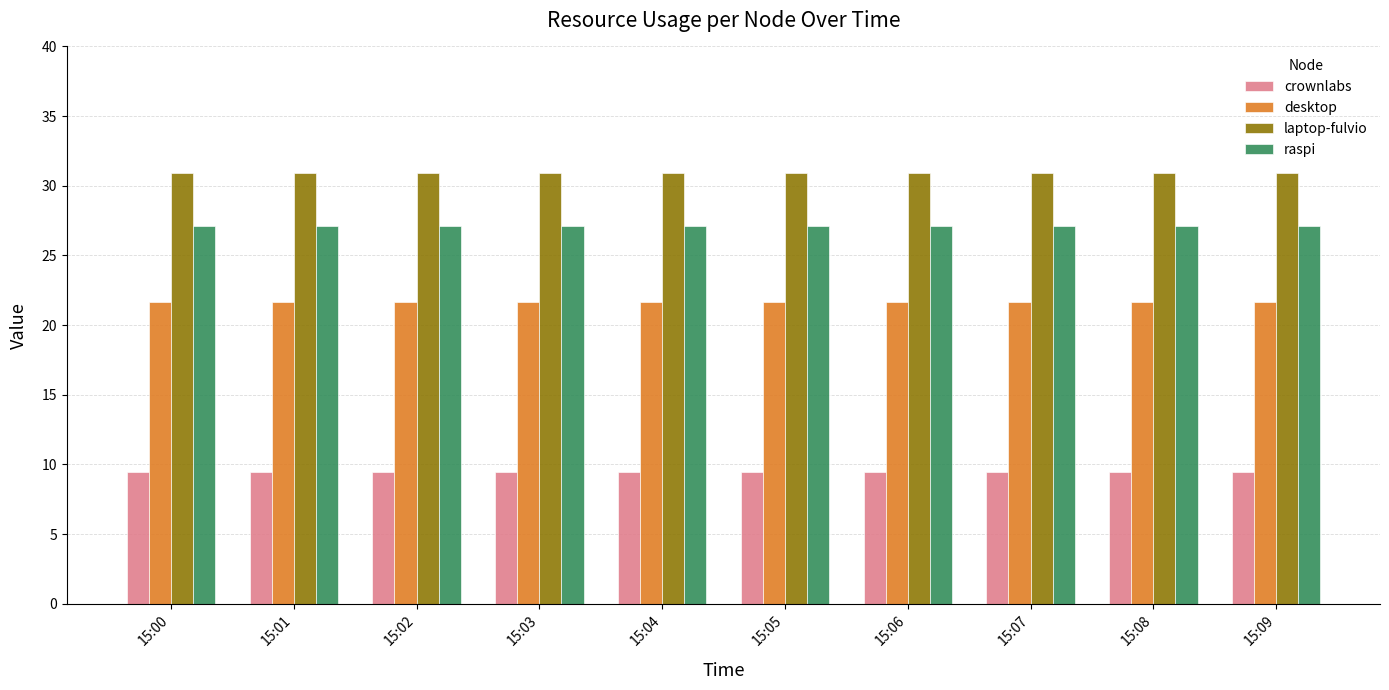

List the series in order of their overall mean, lowest first.

crownlabs, desktop, raspi, laptop-fulvio